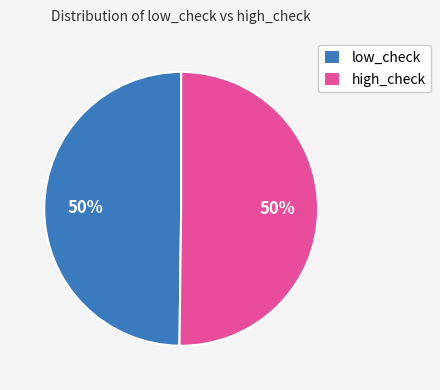

Approximately how many times larger is the value at low_check compared to high_check?

1.0